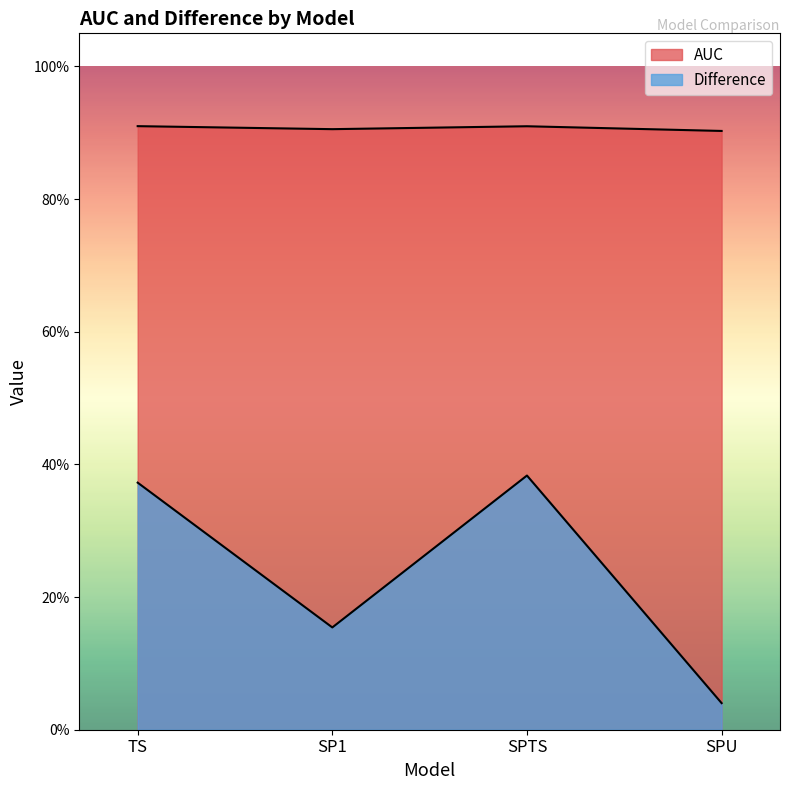

How many interior local peaks does the AUC series have?

1